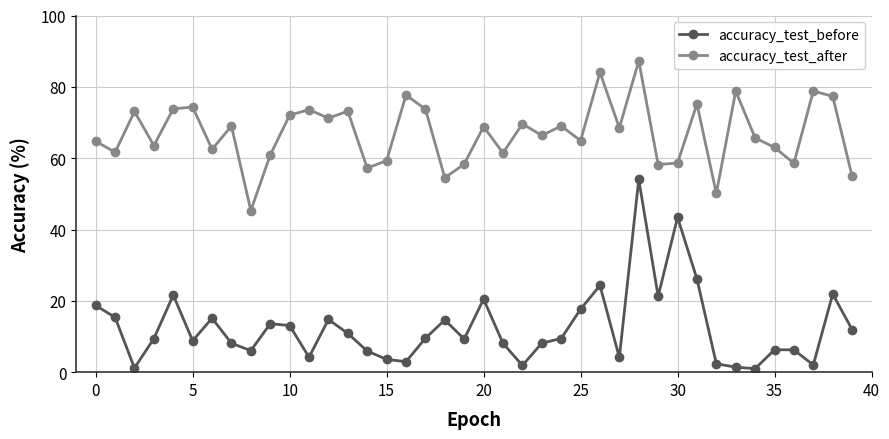

In accuracy_test_before, how many points are higher than both neighbors (excluding endpoints)?

11